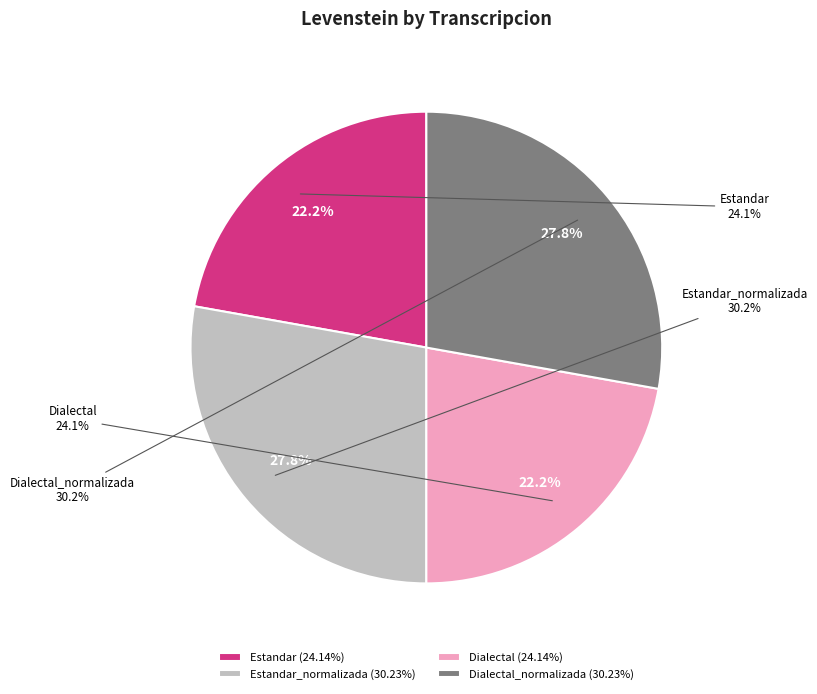

To the nearest percent, what percentage of the pie is Estandar?

22%